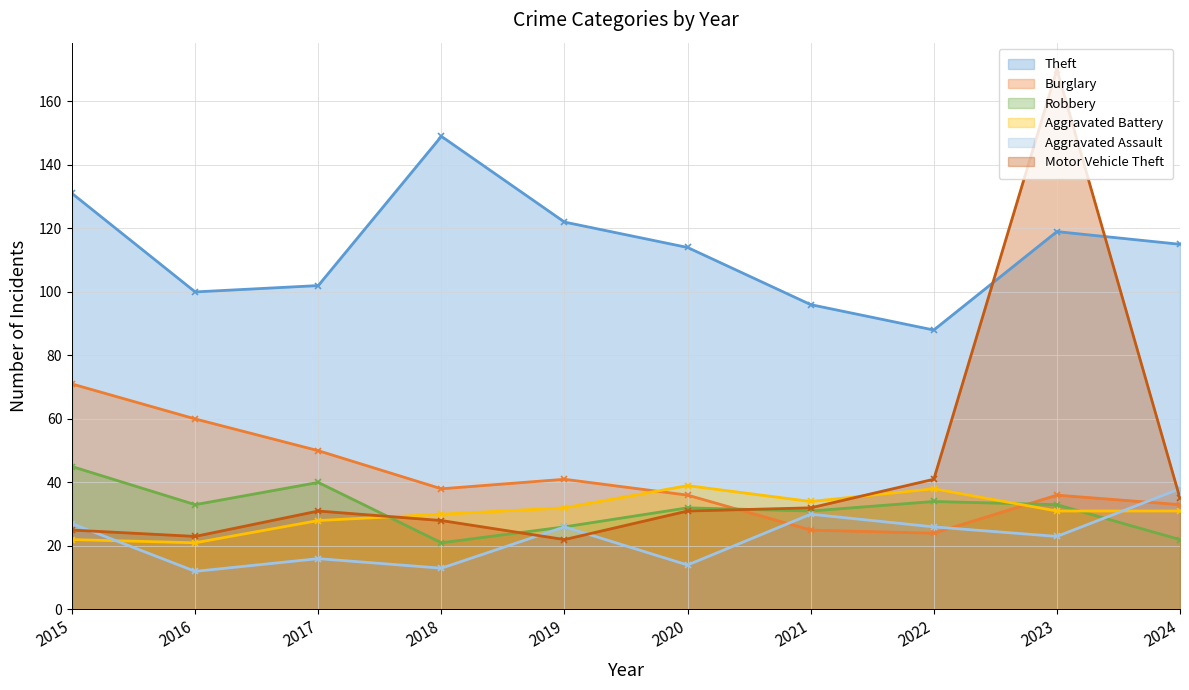

How many lines are shown in the chart?

6